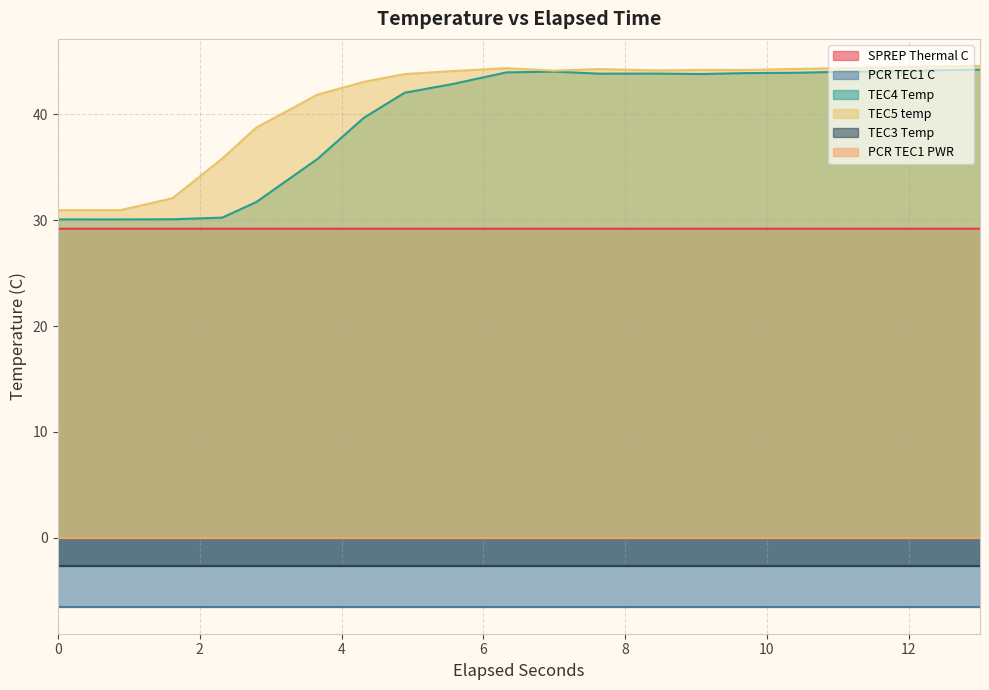

Which series has the largest total across all categories?

TEC5 temp